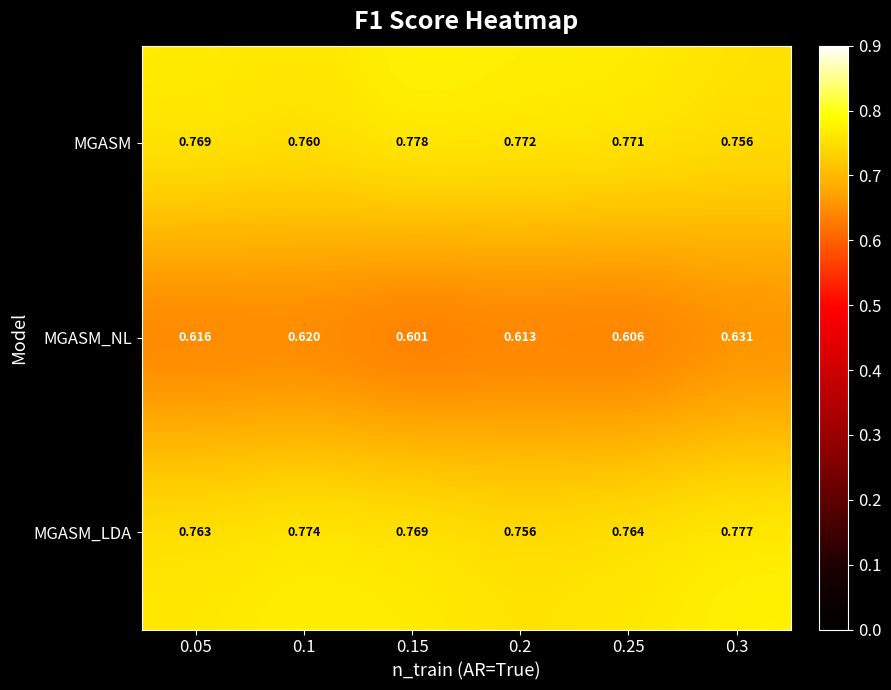

Between 0.25 and 0.3, which series saw the biggest shift?

MGASM_NL